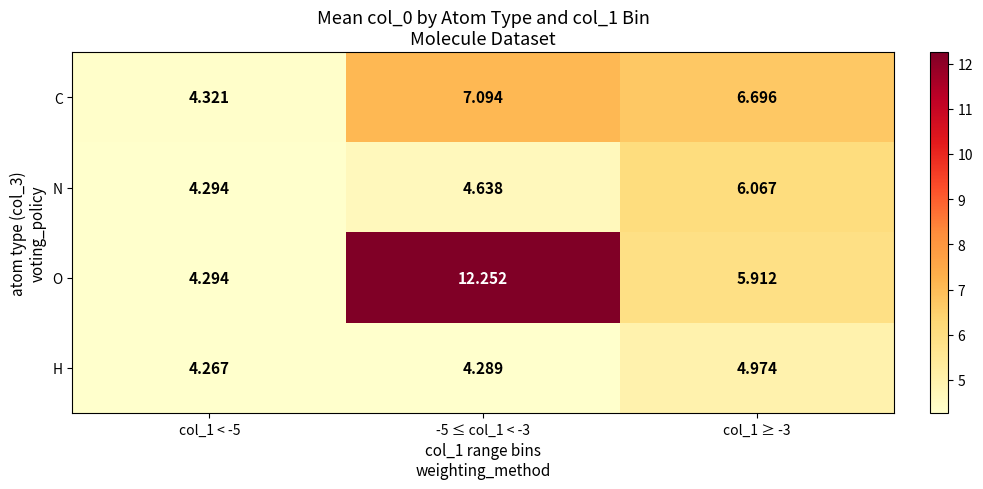

How many data points does each series have?

3